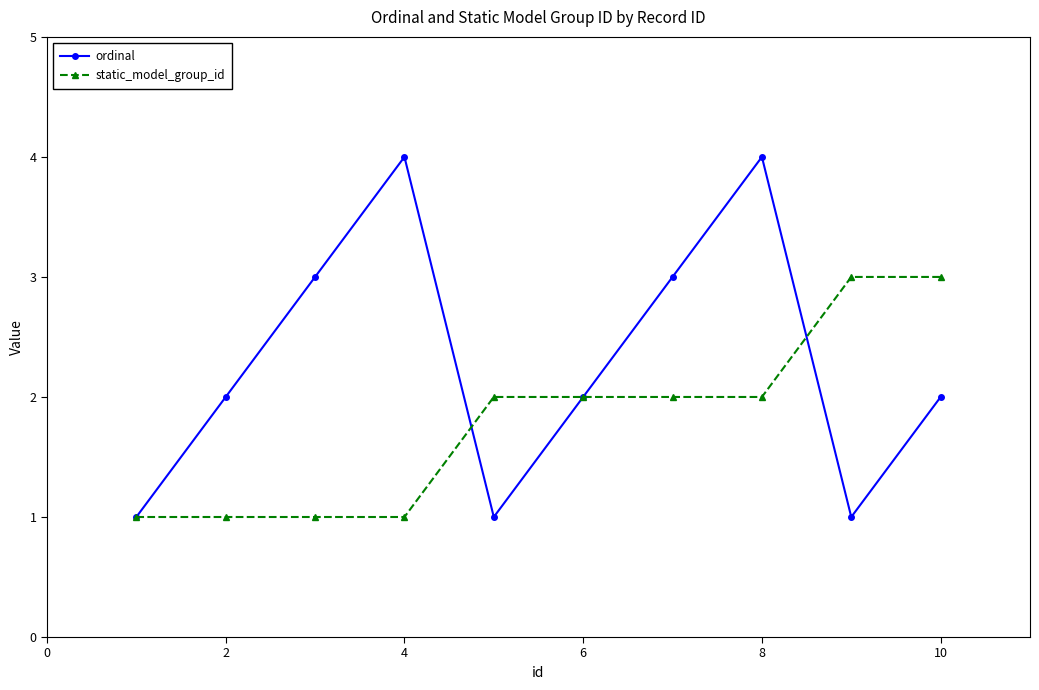

Count the ordinal values in the range 1 to 3.

8